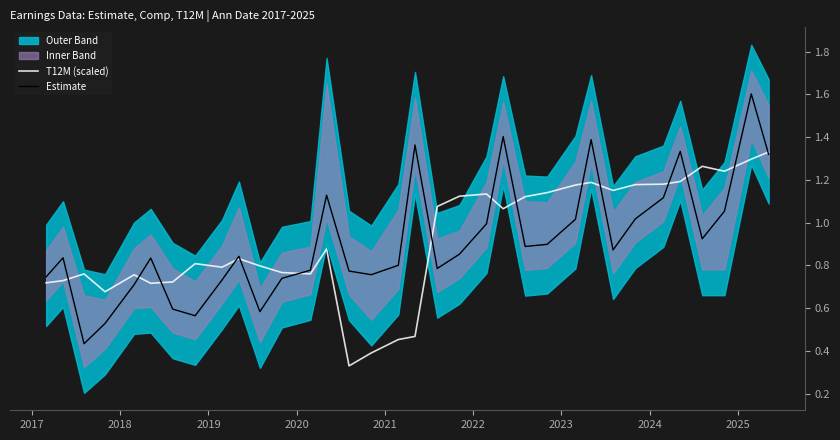

What is the maximum value for Estimate?

1.6